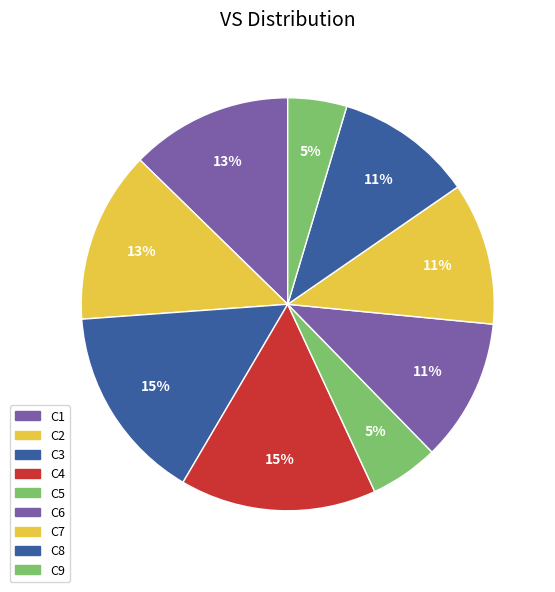

How many segments does this pie chart have?

9